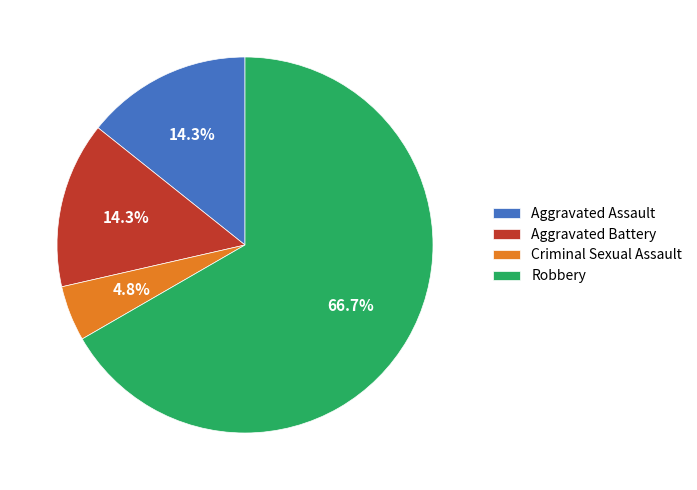

True or false: Aggravated Battery accounts for 22% of the total.

False